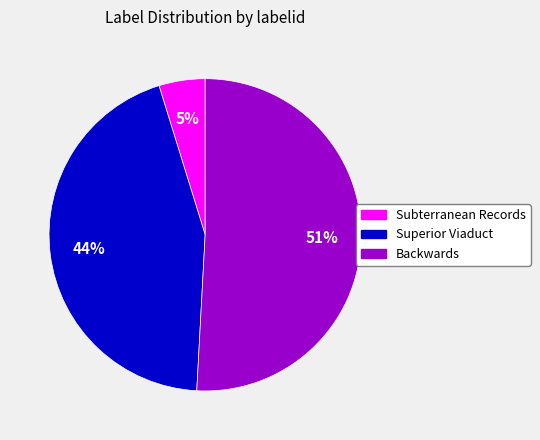

What is the ratio of the value at Superior Viaduct to the value at Backwards?

0.9